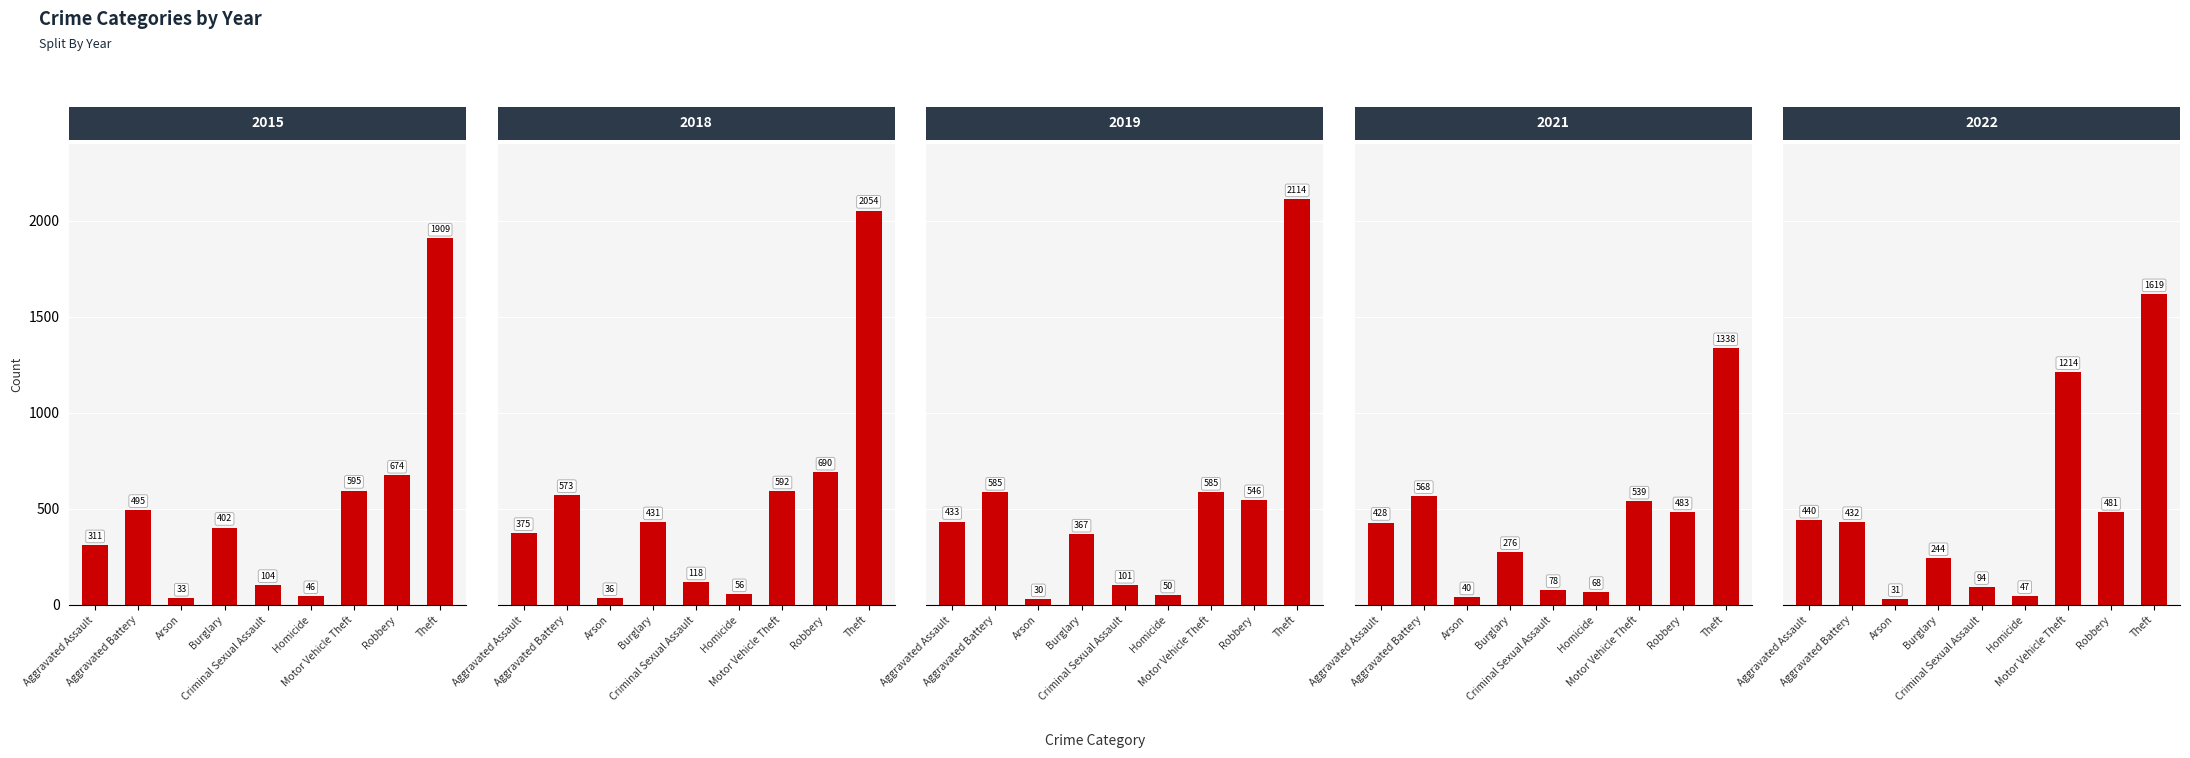

At which category is the sum across all series the highest?

Theft